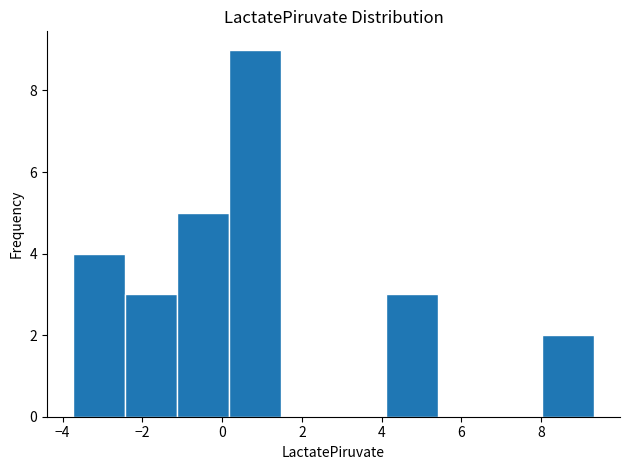

Reading left to right, list every bar in this chart as the range it spans on the x-axis followed by its height. Neither the bar edges nor the heights are printed on the chart, so give them approximately, as read against the axes.

-3.8 to -2.4: 4
-2.4 to -1.2: 3
-1.2 to 0.2: 5
0.2 to 1.4: 9
1.4 to 2.8: 0
2.8 to 4.2: 0
4.2 to 5.4: 3
5.4 to 6.8: 0
6.8 to 8.0: 0
8.0 to 9.4: 2